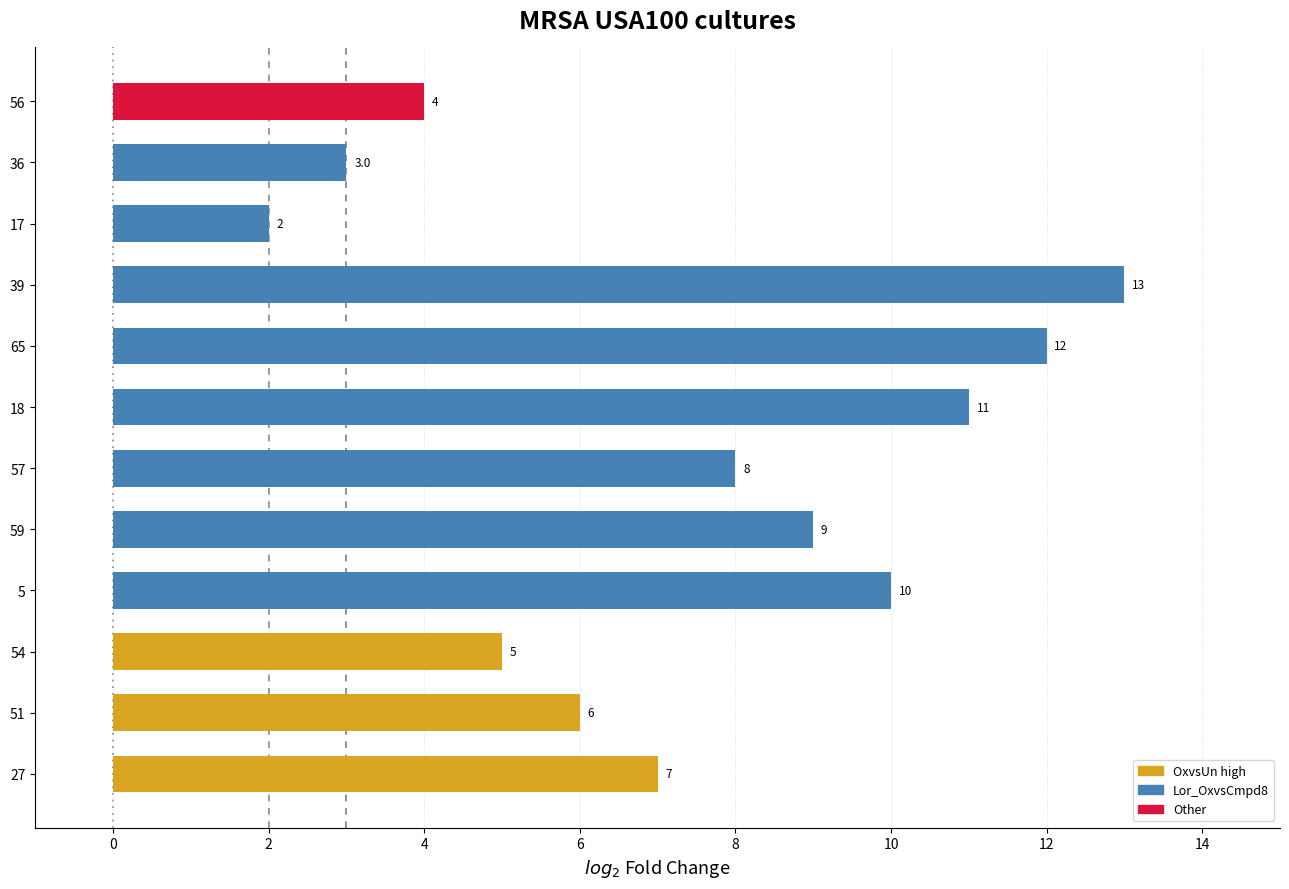

What is the approximate value at 54?

5